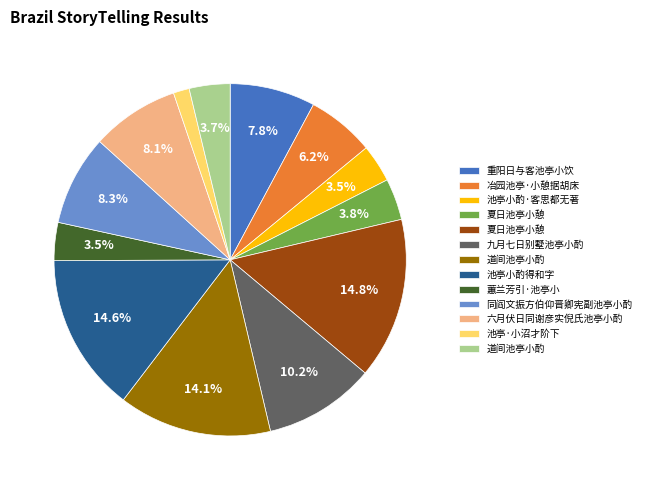

Does any single category account for the majority?

No